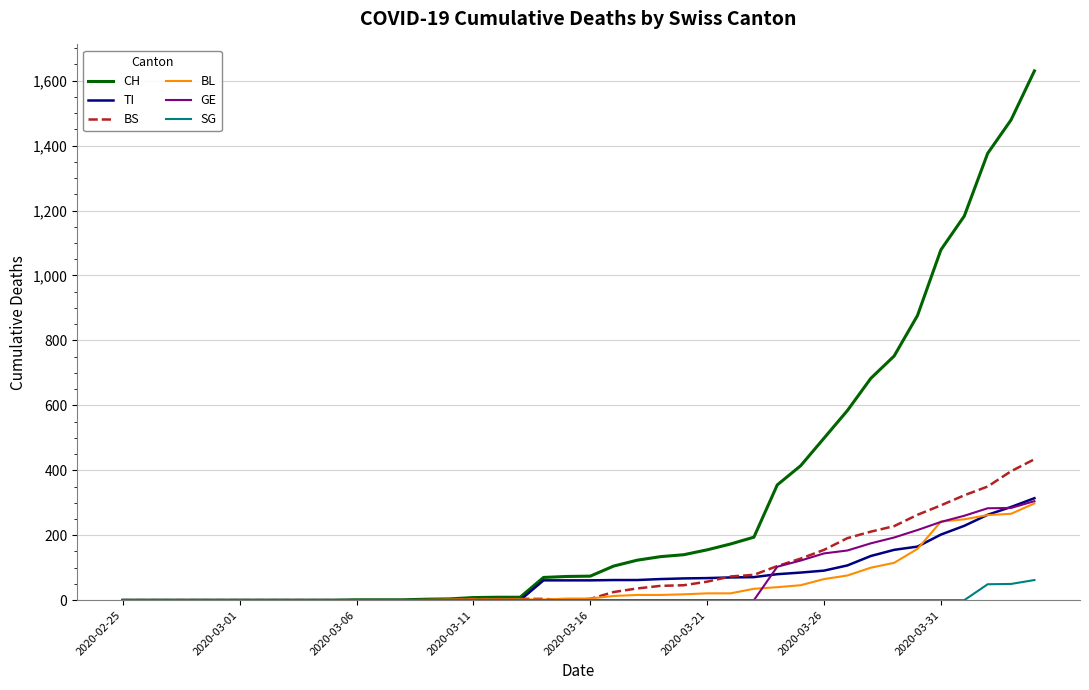

Which series has the largest total across all categories?

CH